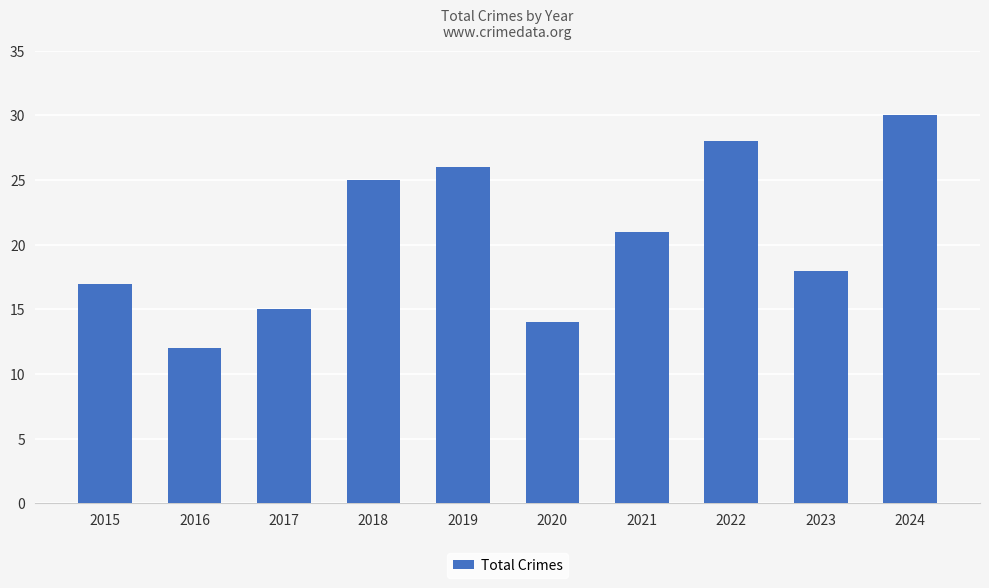

Between 2019 and 2018, which is larger?

2019